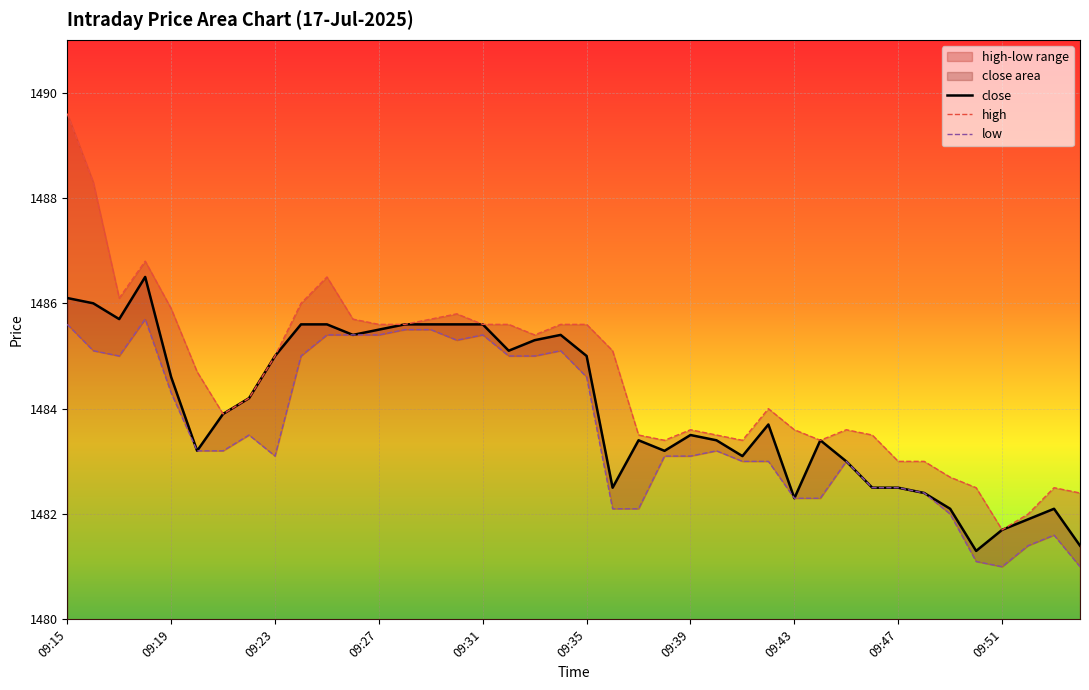

True or false: high and close intersect in this chart.

False